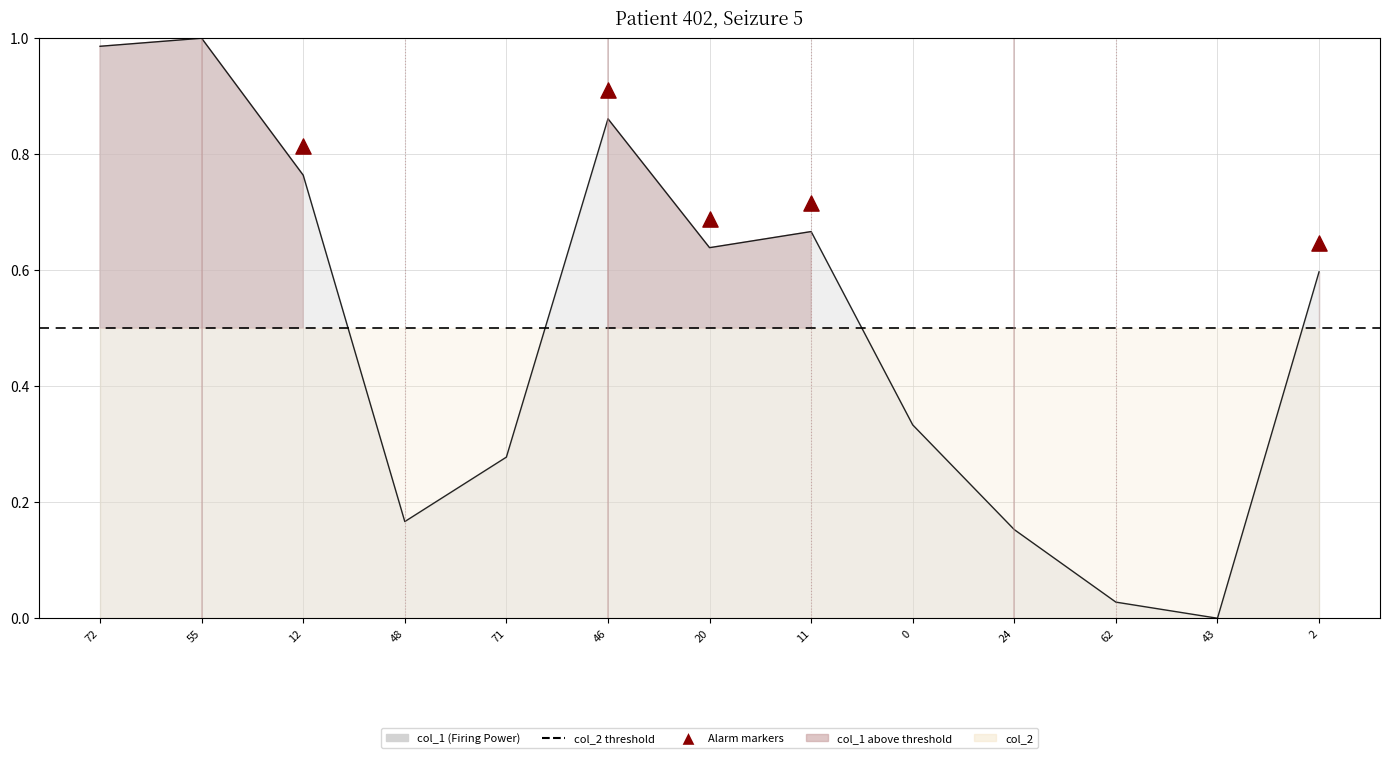

What is the change in value from 48 to 20?

+0.5